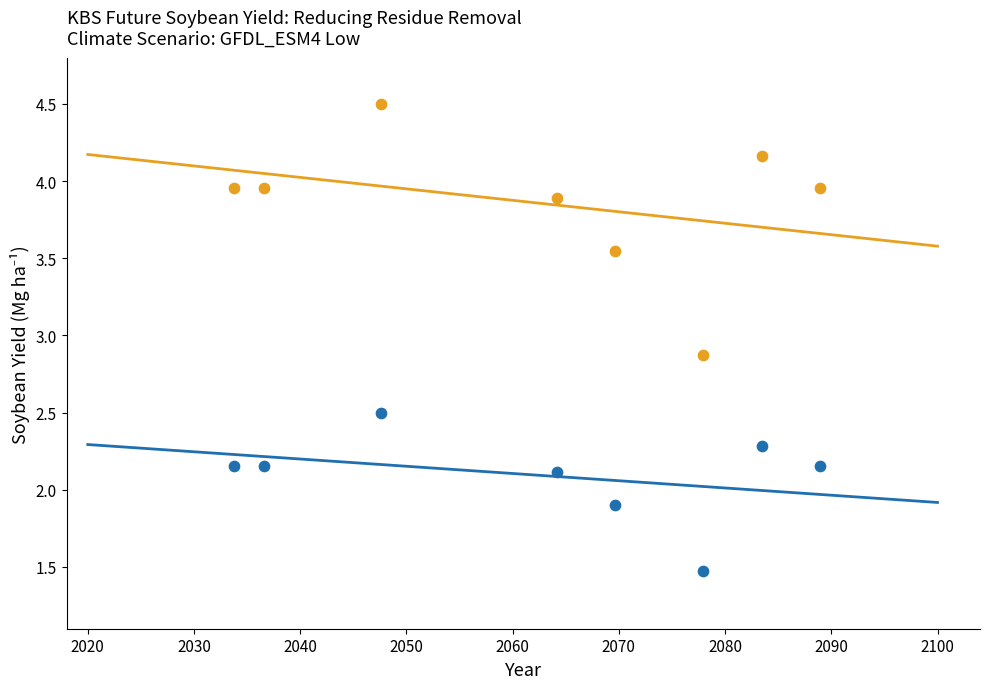

Across all data points, what is the range of Y values (max minus min)?

3.0